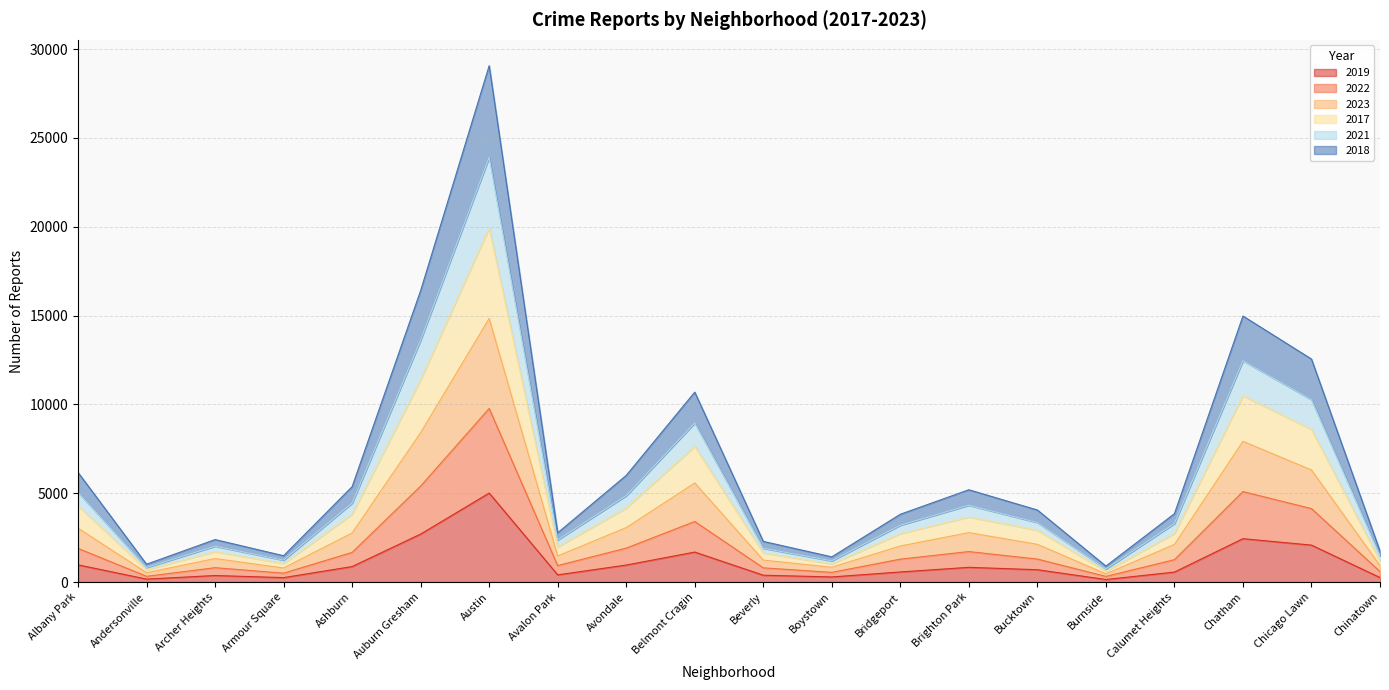

In 2018, how many points are higher than both neighbors (excluding endpoints)?

5